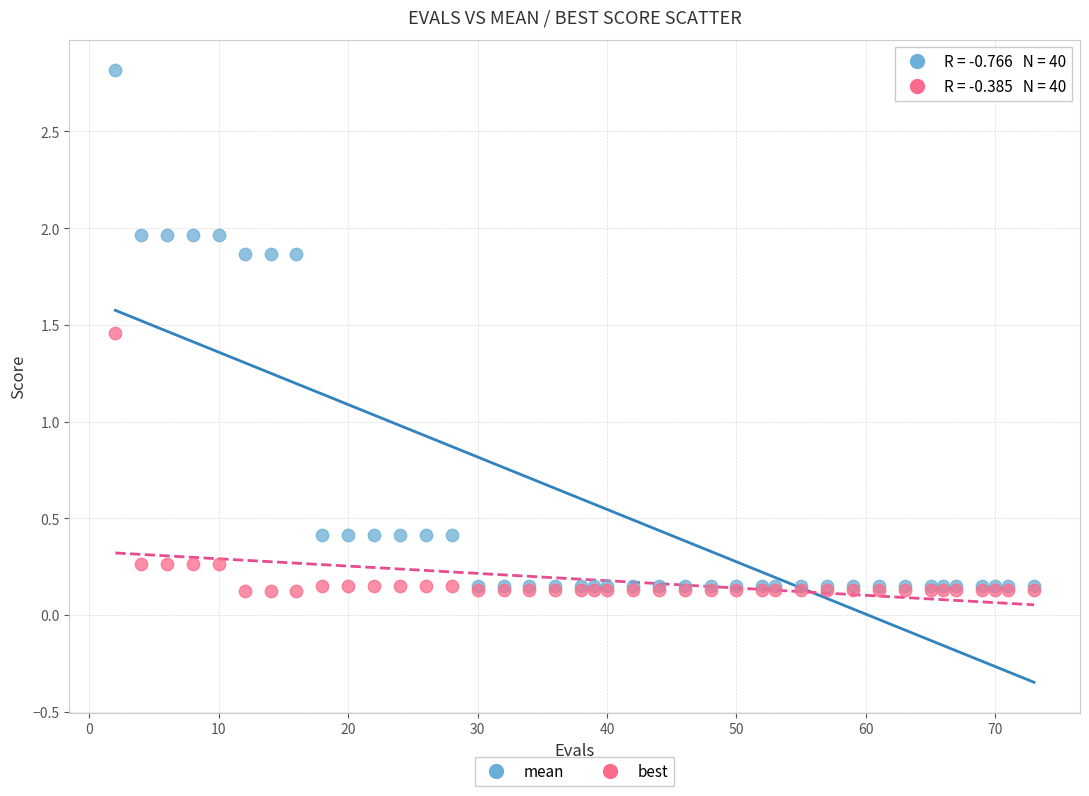

Which series has the largest Y range (max minus min)?

mean